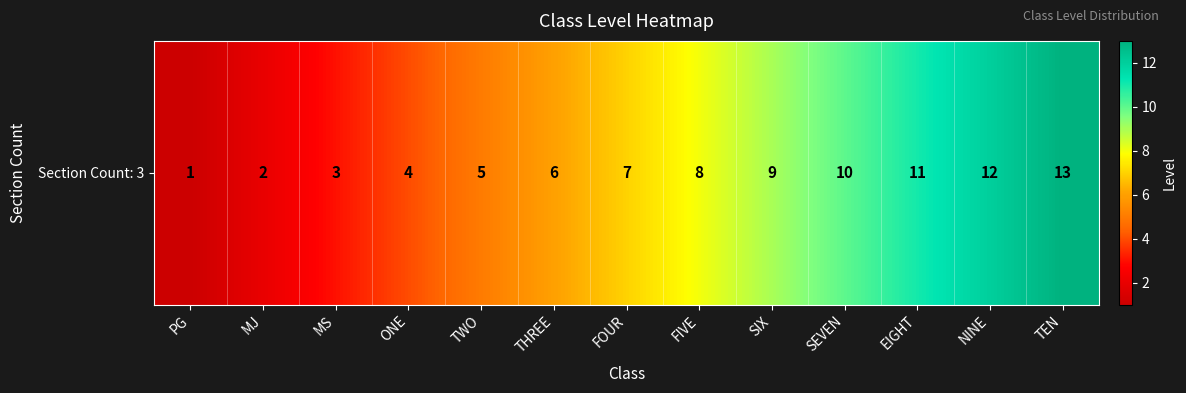

Reading left to right, what are all the values shown in this chart?

PG=1	MJ=2	MS=3	ONE=4	TWO=5	THREE=6	FOUR=7	FIVE=8	SIX=9	SEVEN=10	EIGHT=11	NINE=12	TEN=13